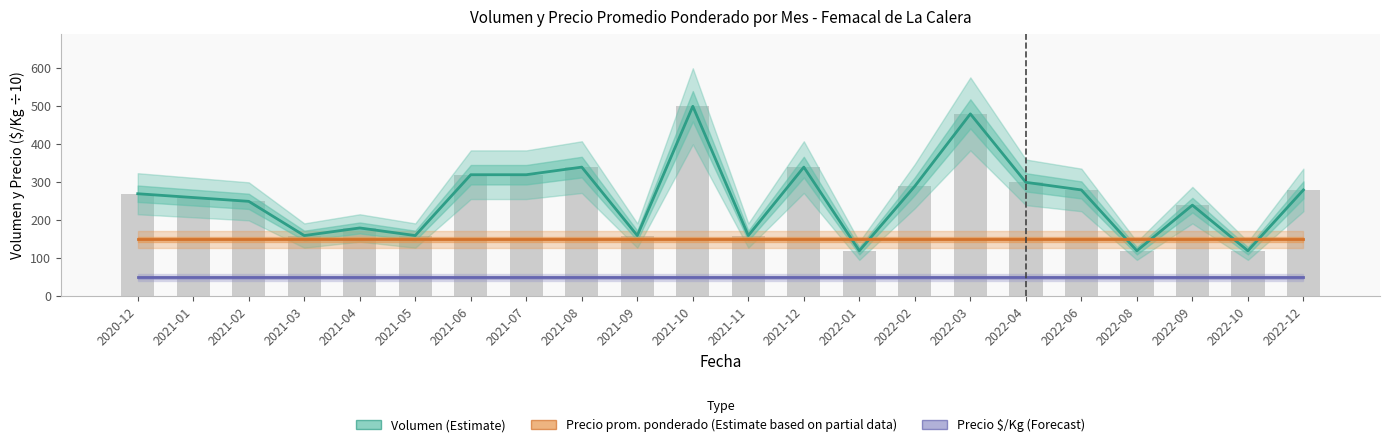

Count the number of data series in this chart.

3